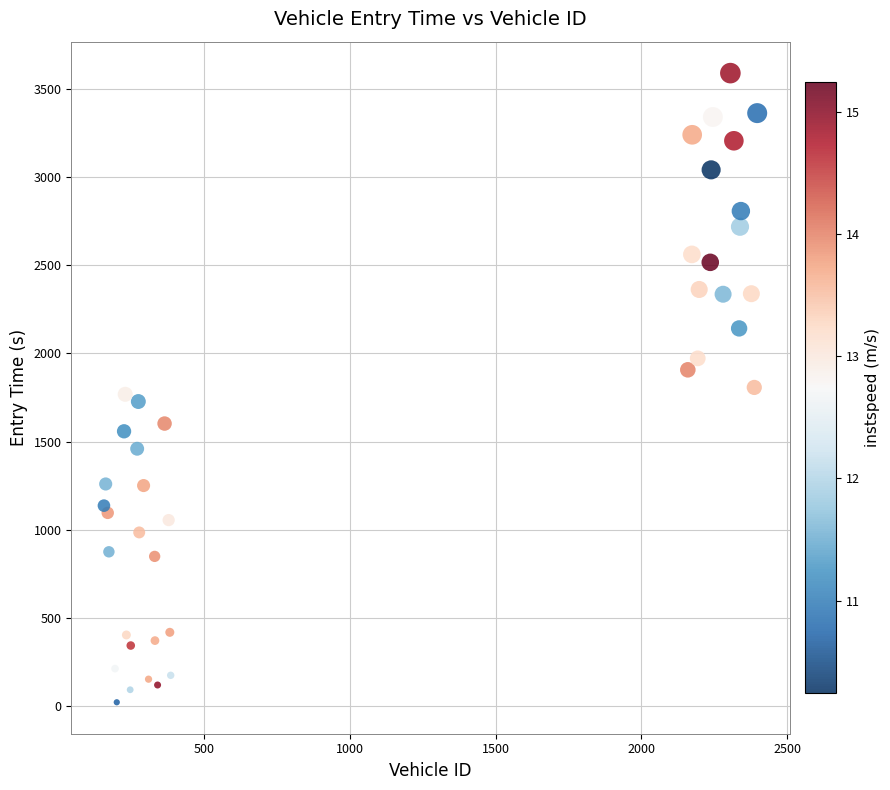

What is the range of Y values (max minus min)?

3571